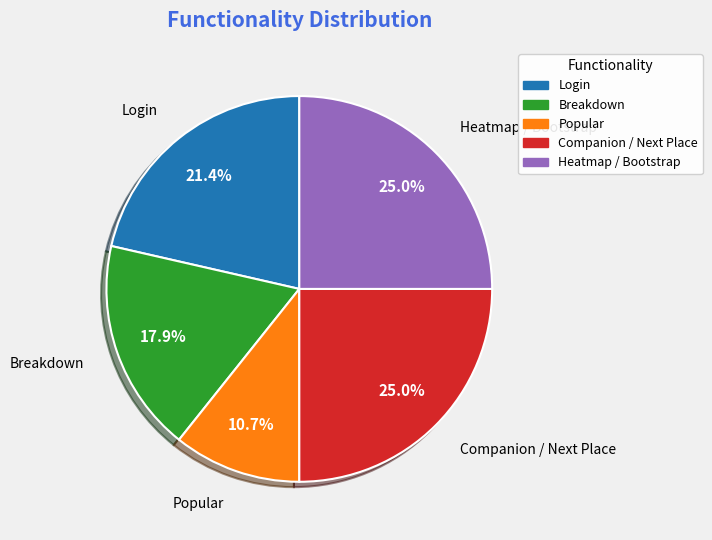

Is there any slice that represents more than half of the pie?

No